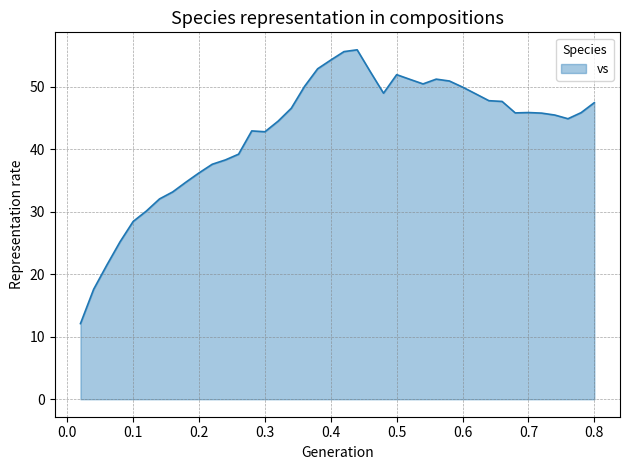

What is the maximum value shown in the chart?

56.0